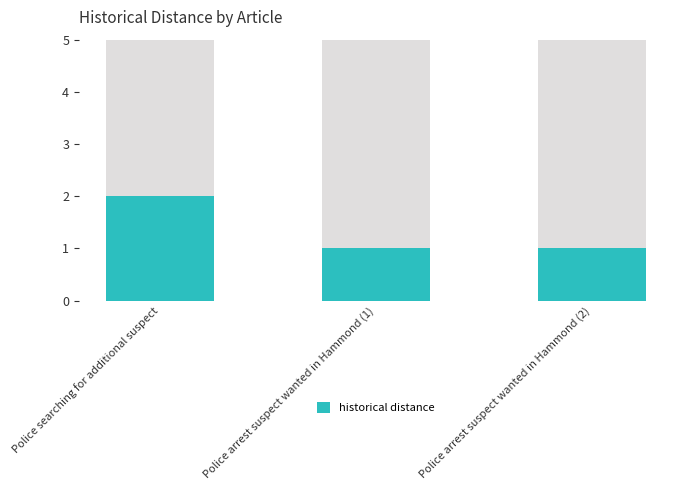

Which category has the lowest value across all series?

Police arrest suspect wanted in Hammond (1)